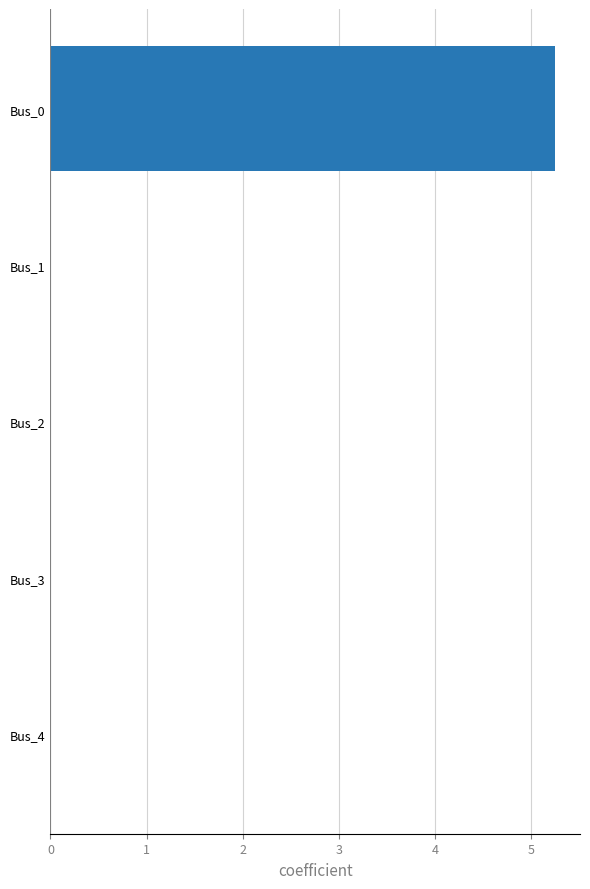

True or false: the data shows 5.2 at Bus_0.

True